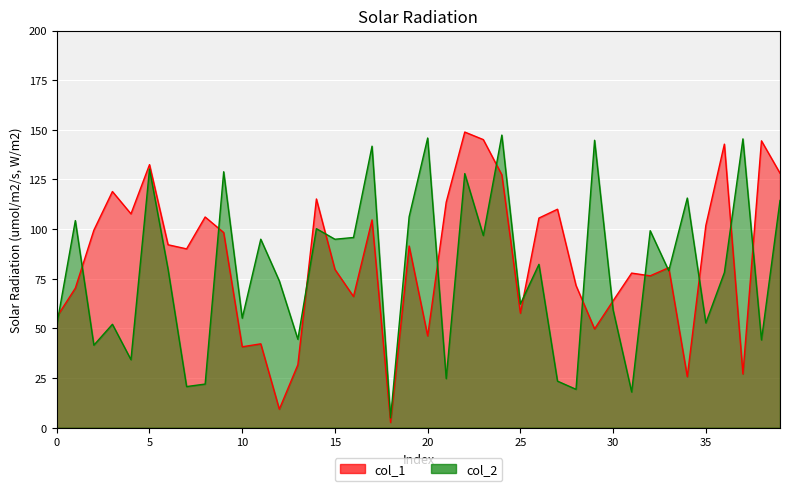

Reading right to left, list all the values displayed in this chart.

col_1: 128.1	144.4	27.0	142.8	101.8	25.7	80.6	76.5	77.8	63.9	49.7	71.6	110.0	105.6	57.7	127.3	145.1	148.9	113.6	46.2	91.5	2.6	104.6	66.1	79.7	115.2	31.7	9.3	42.2	40.7	98.3	106.1	90.0	92.1	132.5	107.7	118.9	99.5	70.3	55.8
col_2: 114.4	44.2	145.4	78.1	52.7	115.6	79.0	99.2	18.0	59.3	144.7	19.3	23.4	82.3	62.3	147.3	96.8	127.9	24.7	145.9	106.2	4.9	141.8	95.8	94.9	100.2	44.5	73.9	94.9	55.1	128.9	22.0	20.7	79.8	130.3	34.2	52.1	41.6	104.3	51.8